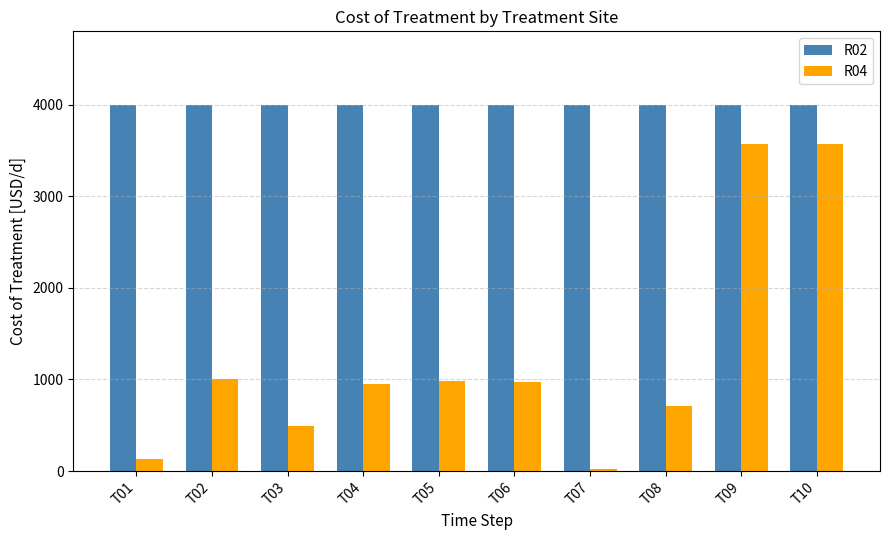

What is the total value across all series at T08?

4706.9